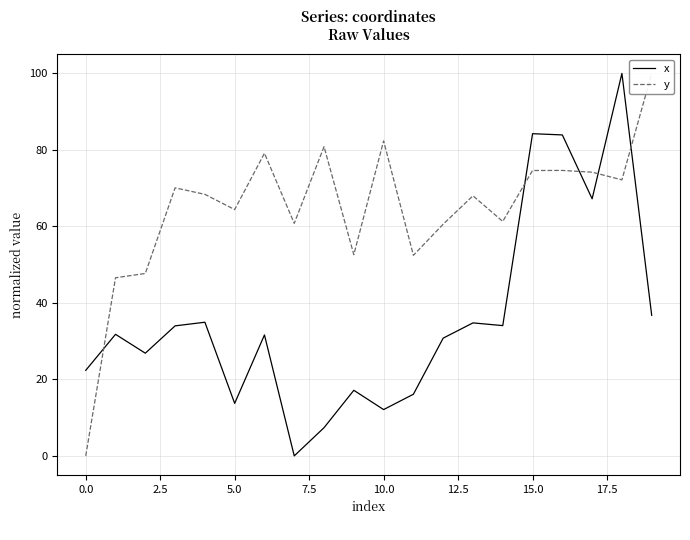

At which label does x reach its peak?

18